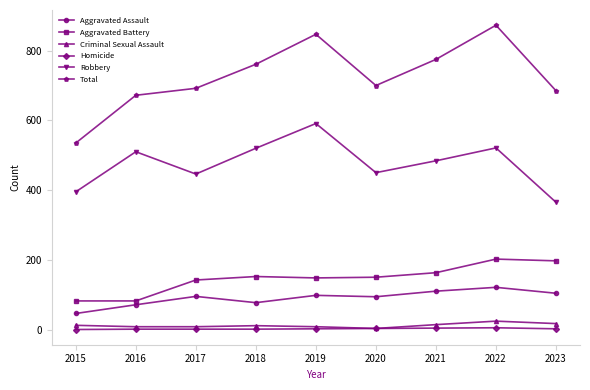

At which category does Aggravated Assault reach its first local peak?

2017